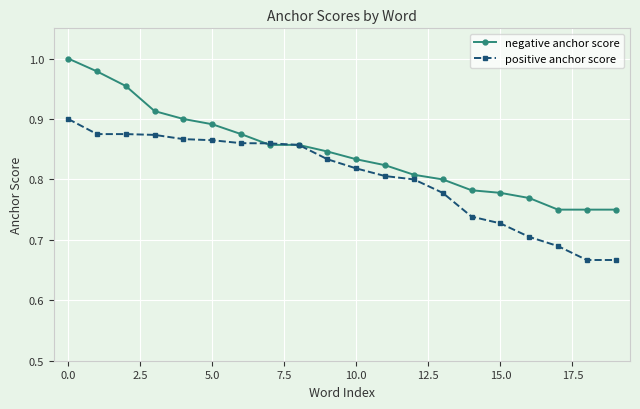

How many lines are shown in the chart?

2